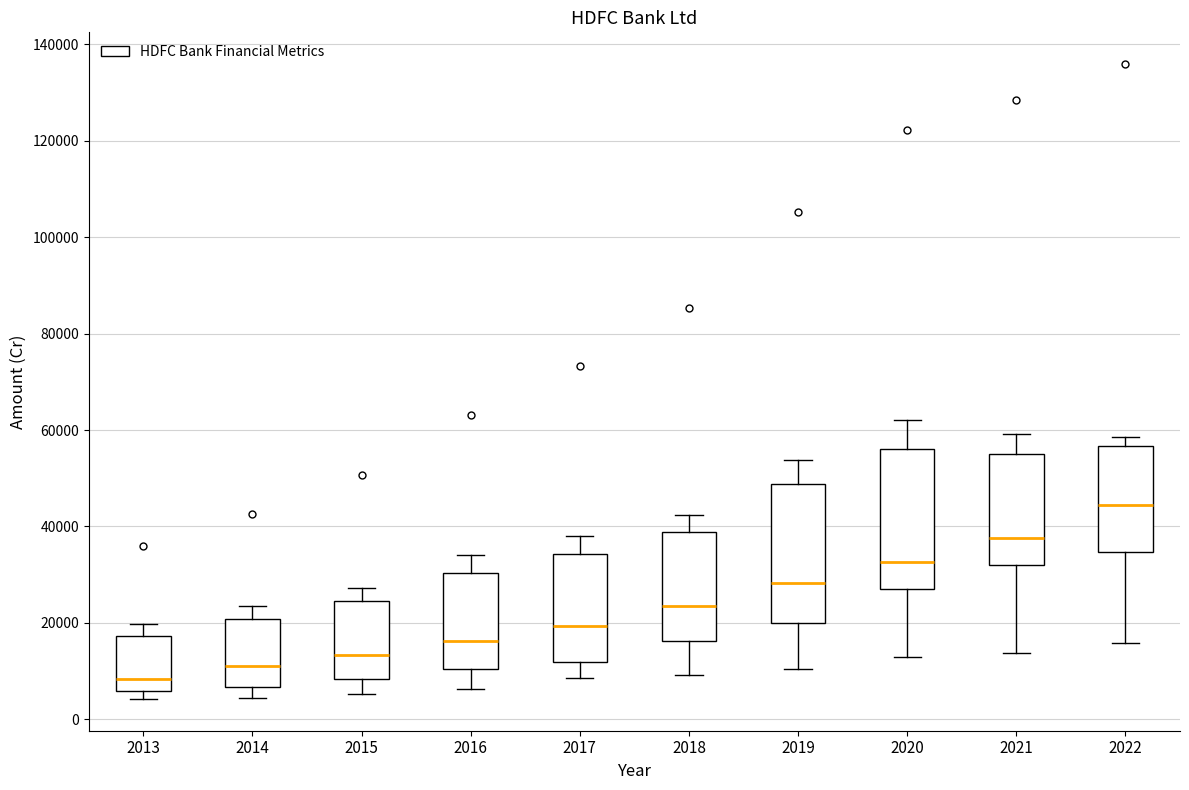

Which box's median line is the highest?

2022